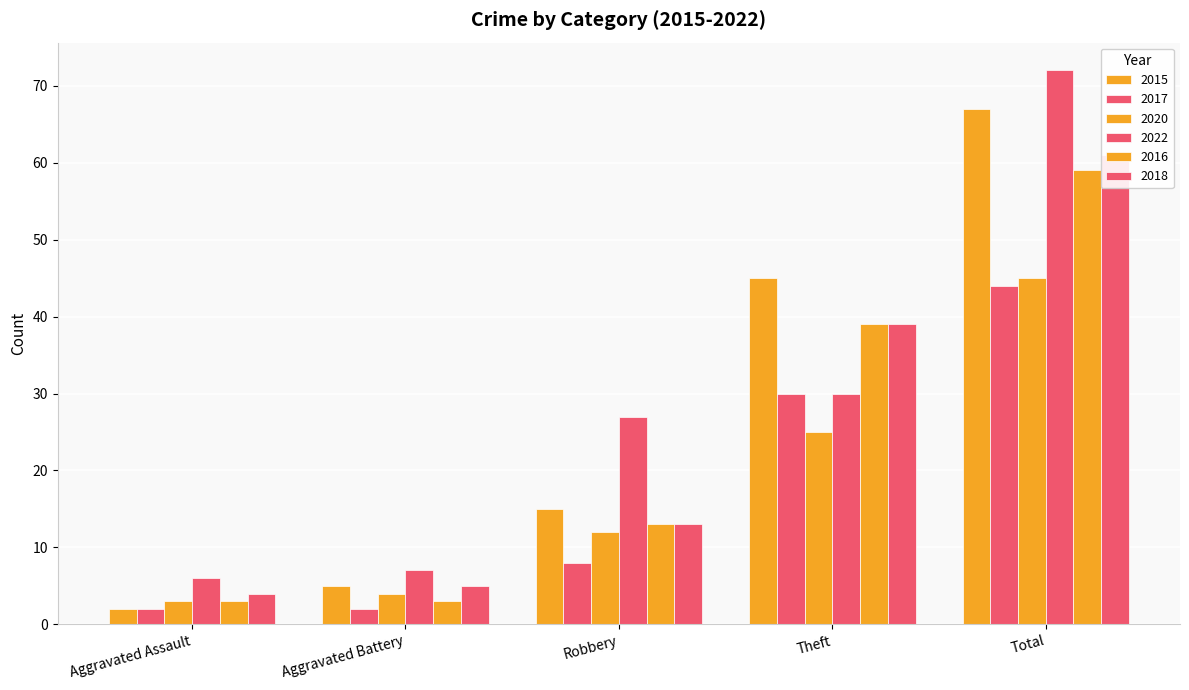

Reading left to right, what are all the values shown in this chart?

2015: 2	5	15	45	67
2017: 2	2	8	30	44
2020: 3	4	12	25	45
2022: 6	7	27	30	72
2016: 3	3	13	39	59
2018: 4	5	13	39	61